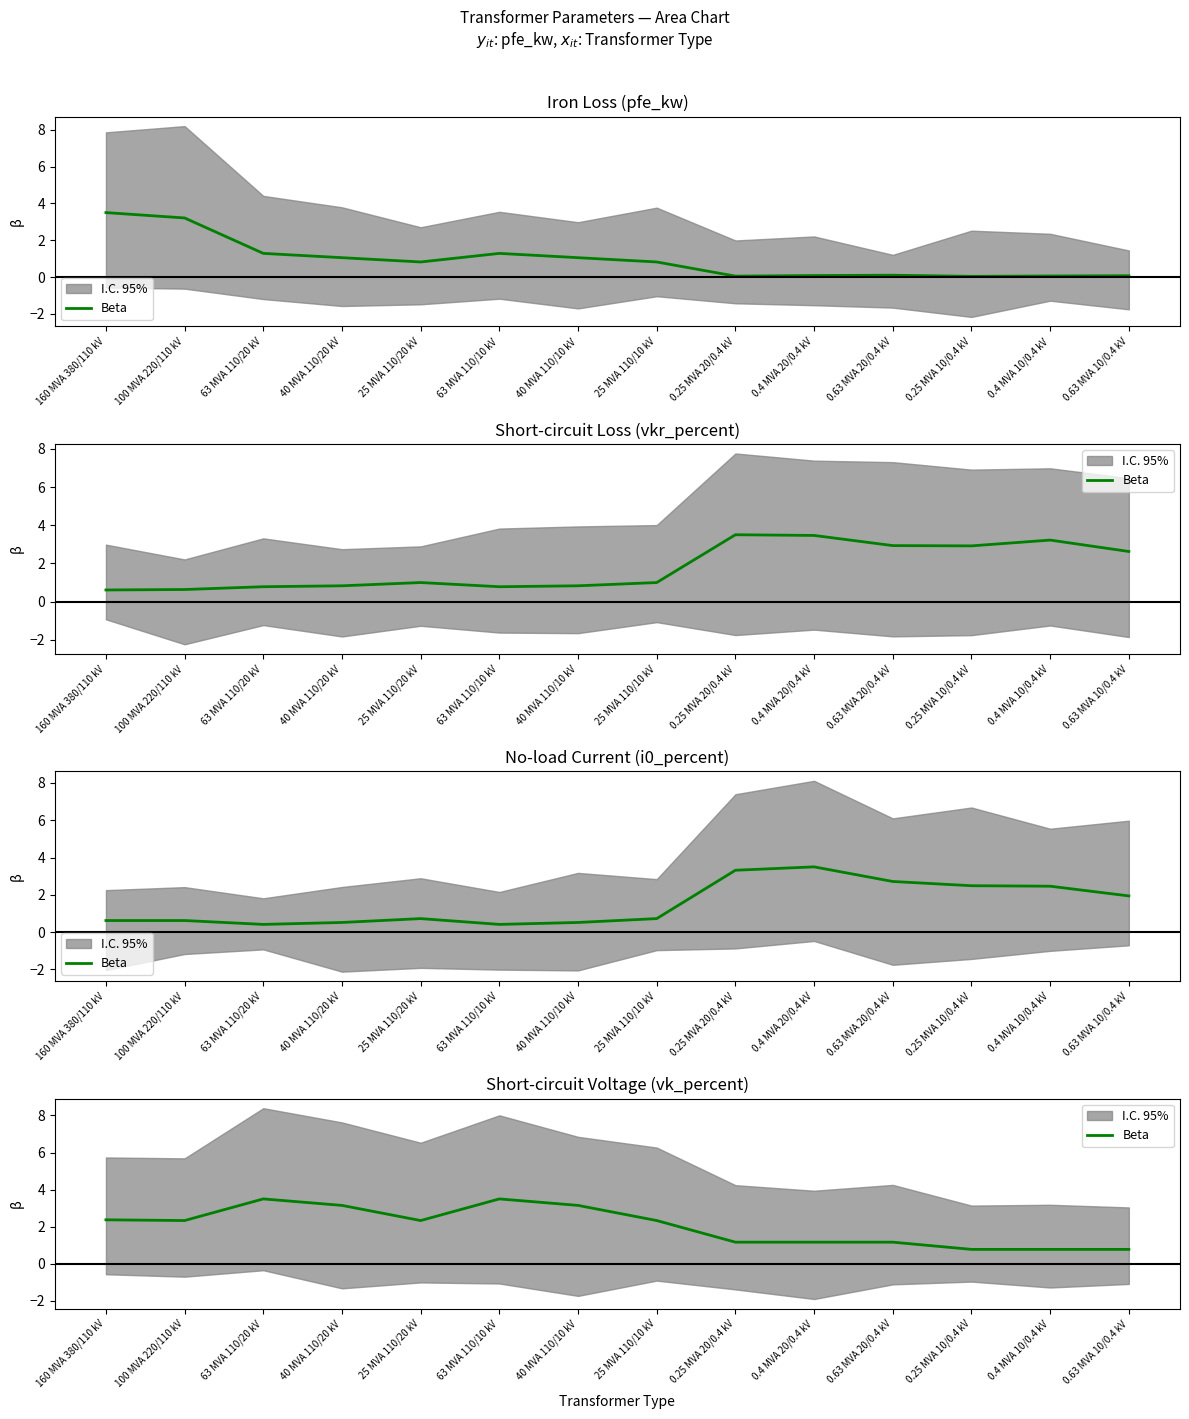

Approximately how many times larger is the value at 100 MVA 220/110 kV compared to 0.4 MVA 20/0.4 kV?

2.0